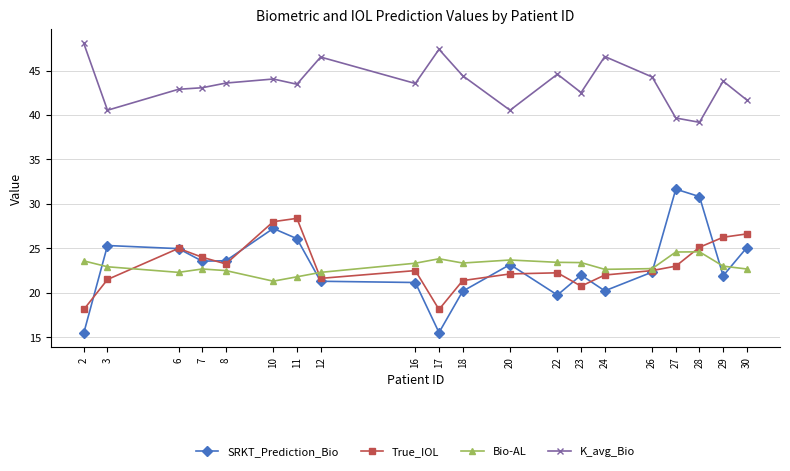

Is this an area chart (filled region under the line)?

No